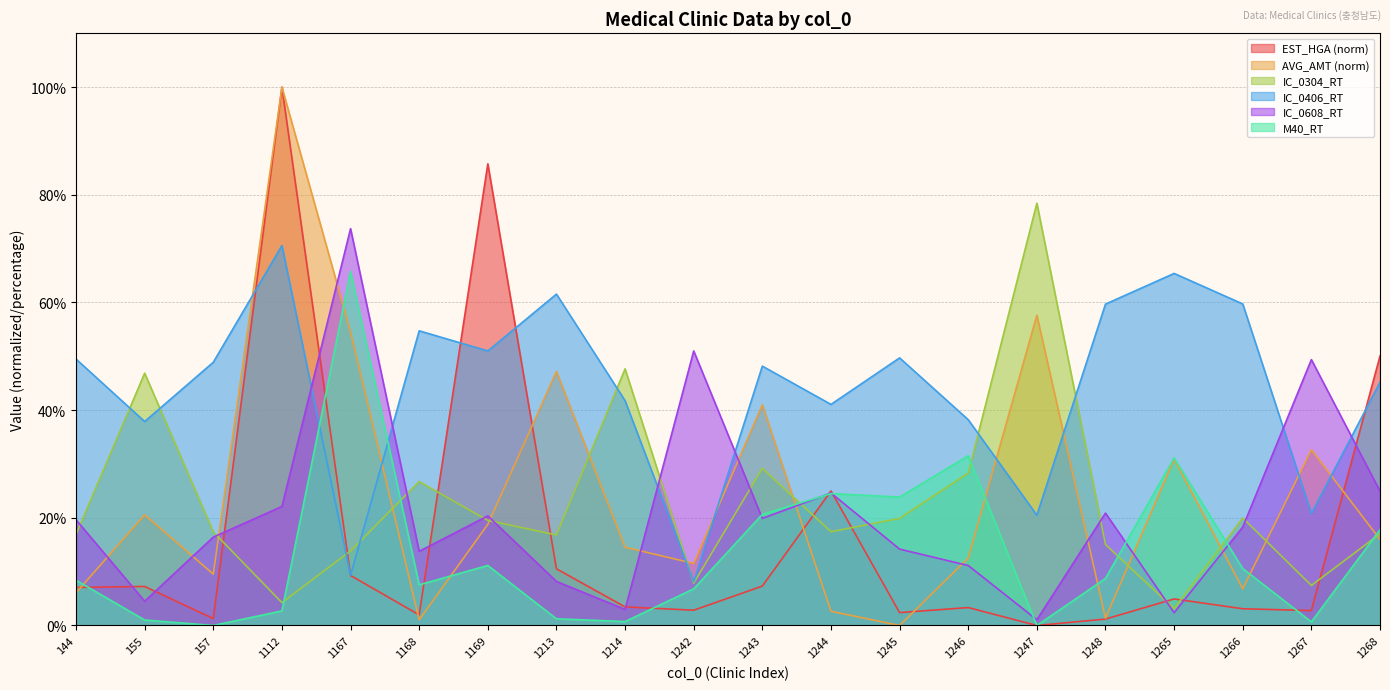

What is the difference between the highest and lowest values at 1242?

48.2